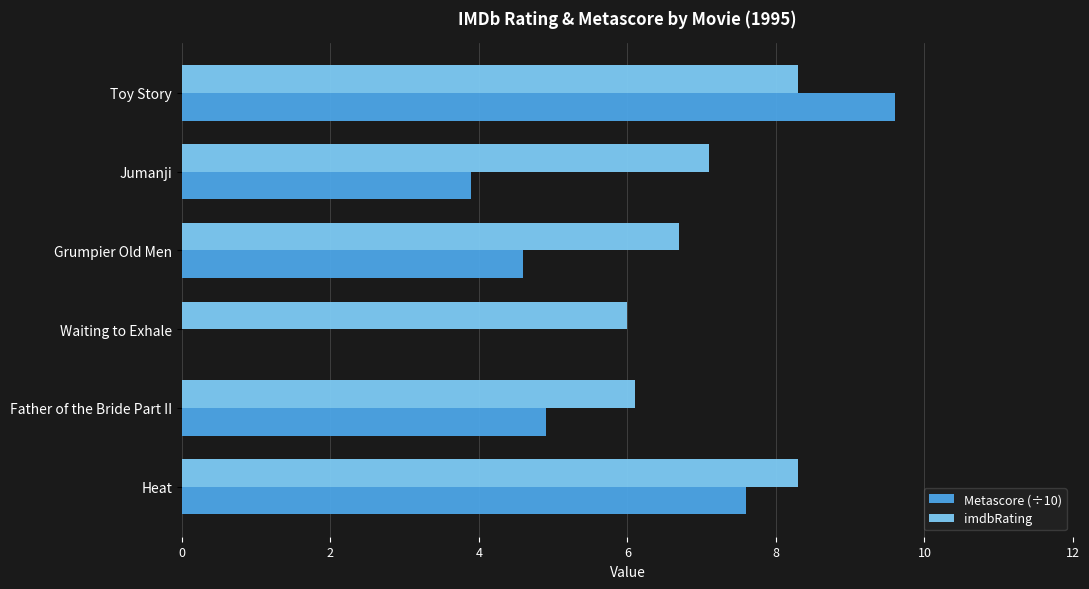

Which series has the largest total across all categories?

imdbRating